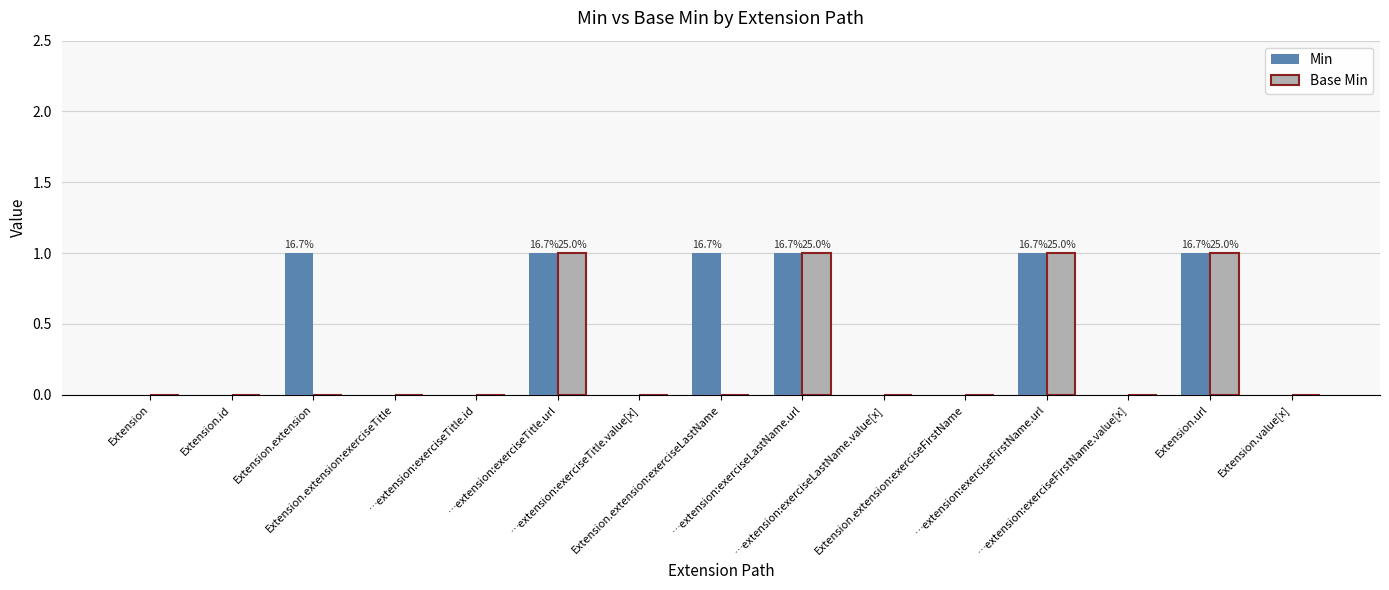

Reading right to left, what are all the values shown in this chart?

Min: Extension.value[x]=0	Extension.url=1	…extension:exerciseFirstName.value[x]=0	…extension:exerciseFirstName.url=1	Extension.extension:exerciseFirstName=0	…extension:exerciseLastName.value[x]=0	…extension:exerciseLastName.url=1	Extension.extension:exerciseLastName=1	…extension:exerciseTitle.value[x]=0	…extension:exerciseTitle.url=1	…extension:exerciseTitle.id=0	Extension.extension:exerciseTitle=0	Extension.extension=1	Extension.id=0	Extension=0
Base Min: Extension.value[x]=0	Extension.url=1	…extension:exerciseFirstName.value[x]=0	…extension:exerciseFirstName.url=1	Extension.extension:exerciseFirstName=0	…extension:exerciseLastName.value[x]=0	…extension:exerciseLastName.url=1	Extension.extension:exerciseLastName=0	…extension:exerciseTitle.value[x]=0	…extension:exerciseTitle.url=1	…extension:exerciseTitle.id=0	Extension.extension:exerciseTitle=0	Extension.extension=0	Extension.id=0	Extension=0